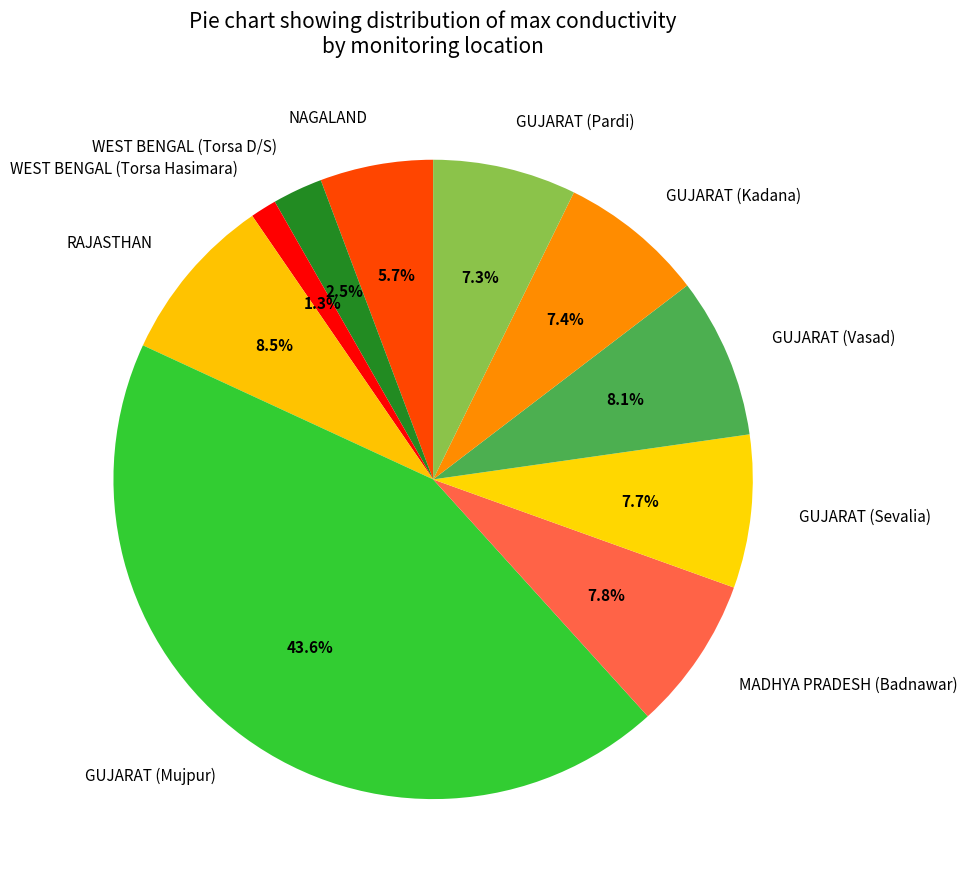

How many slices are in this pie chart?

10